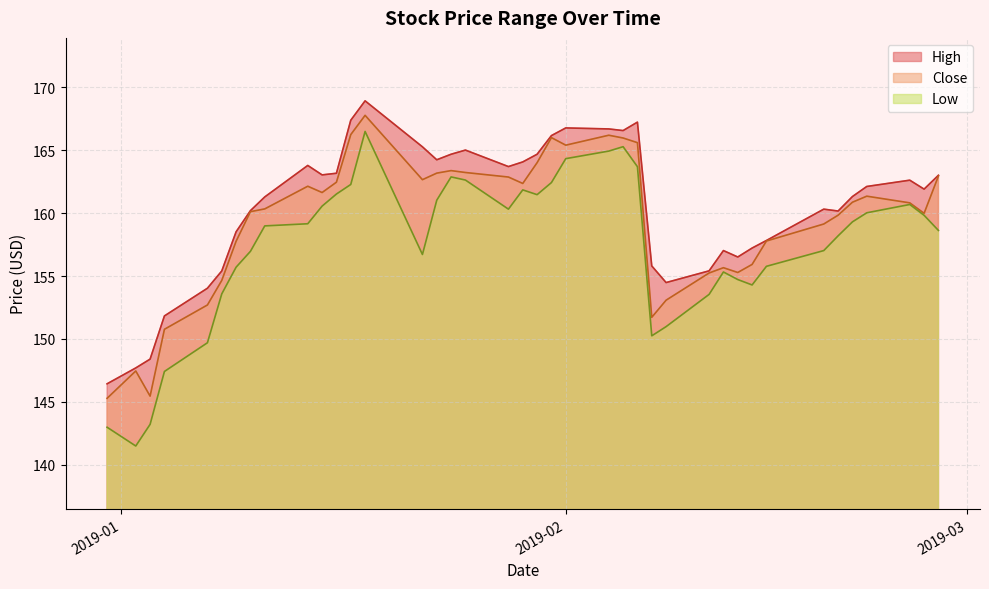

What is the label of the 11th point from the left?

2019-01-15